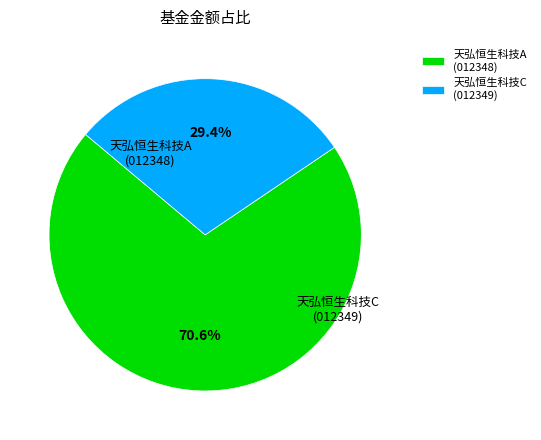

Combined, do 天弘恒生科技A (012348) and 天弘恒生科技C (012349) account for over 50%?

Yes